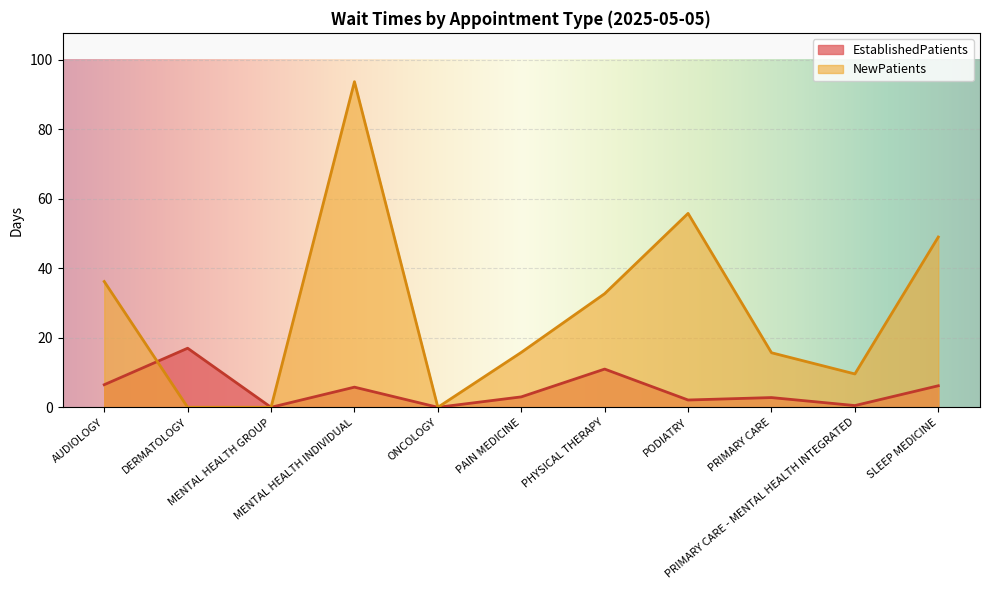

What is the average value of the EstablishedPatients series?

5.0